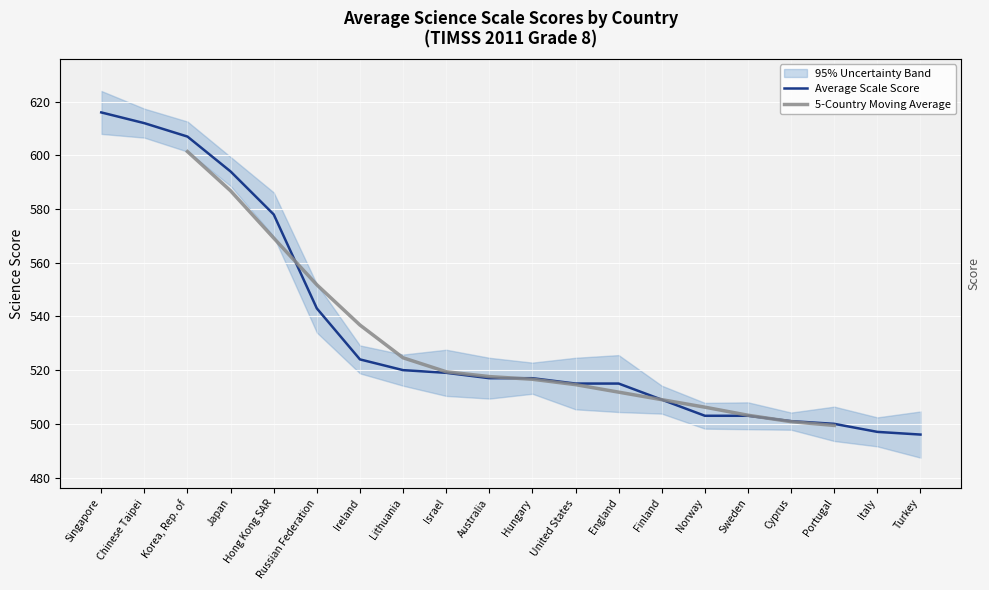

Is it true that the value at England is 515?

True